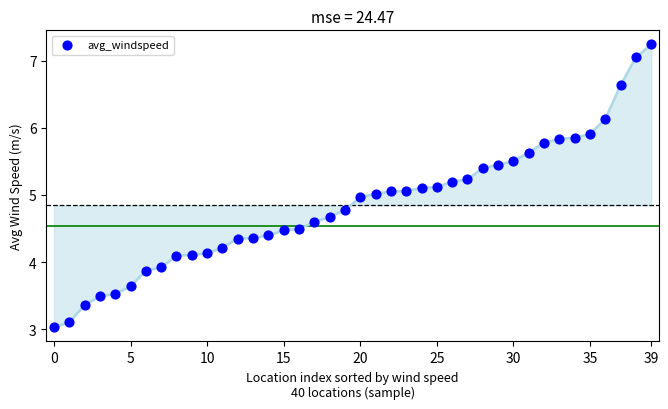

What is the range of Y values (max minus min)?

4.2